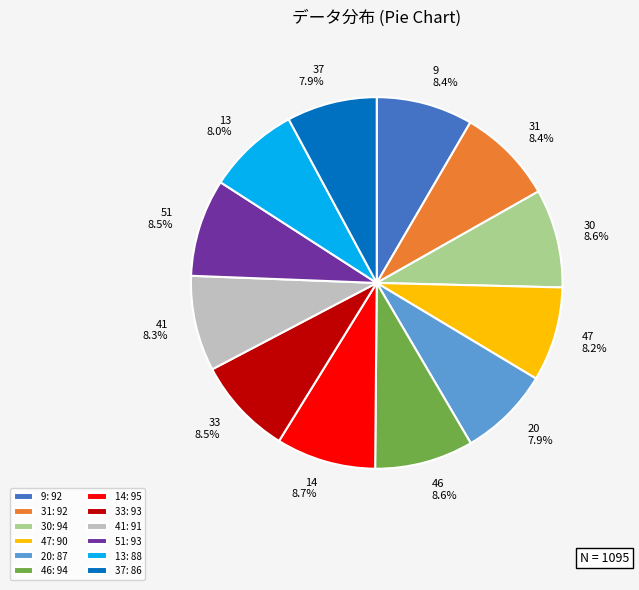

Approximately how many times larger is the value at 33 compared to 31?

1.0